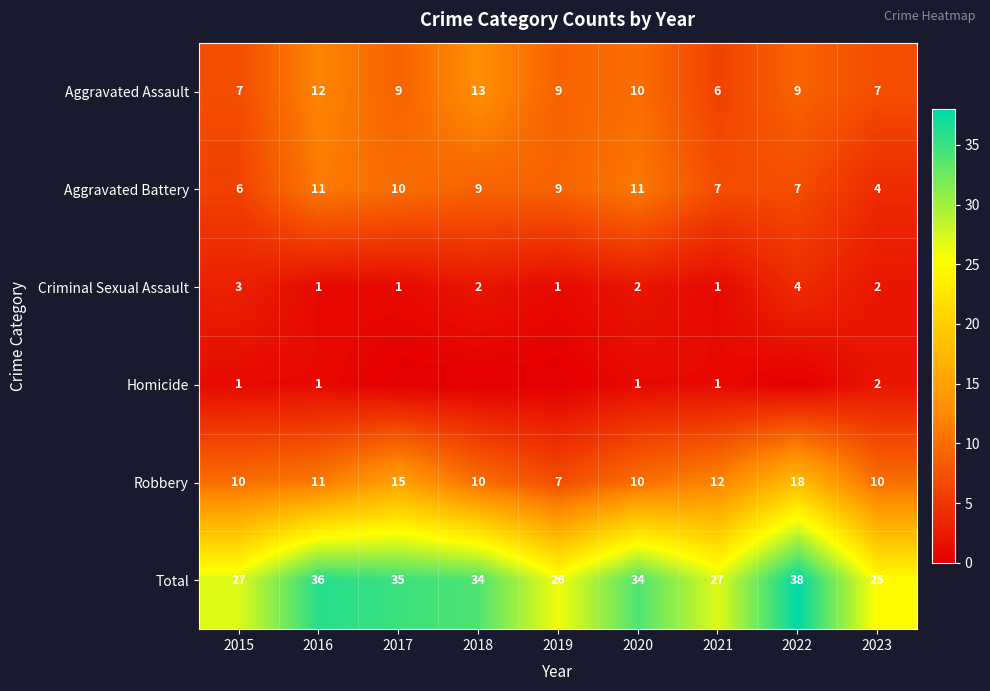

True or false: Robbery has a value of 11 at 2016.

True